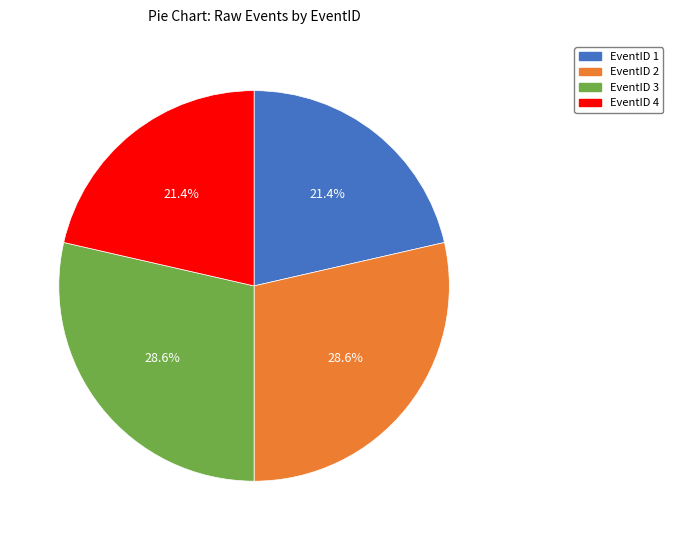

What percentage is NOT represented by EventID 4?

78.6%